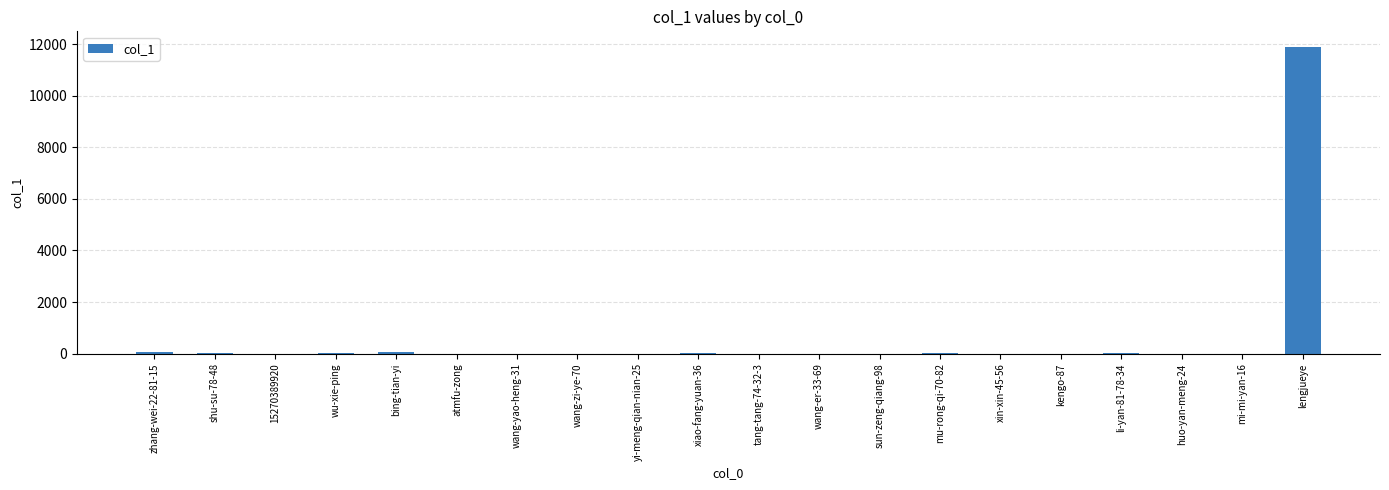

What is the maximum value shown in the chart?

11903